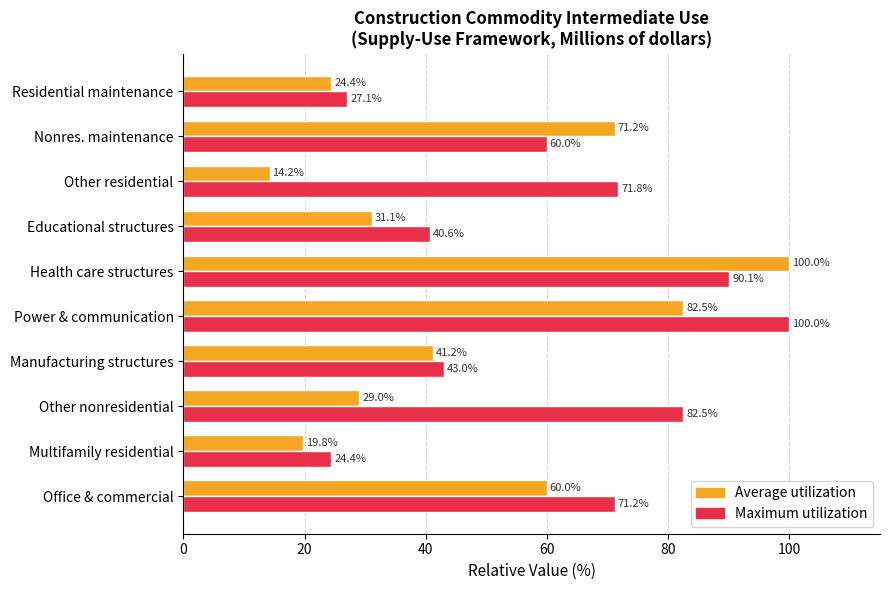

Which series has the largest range (max minus min)?

Average utilization